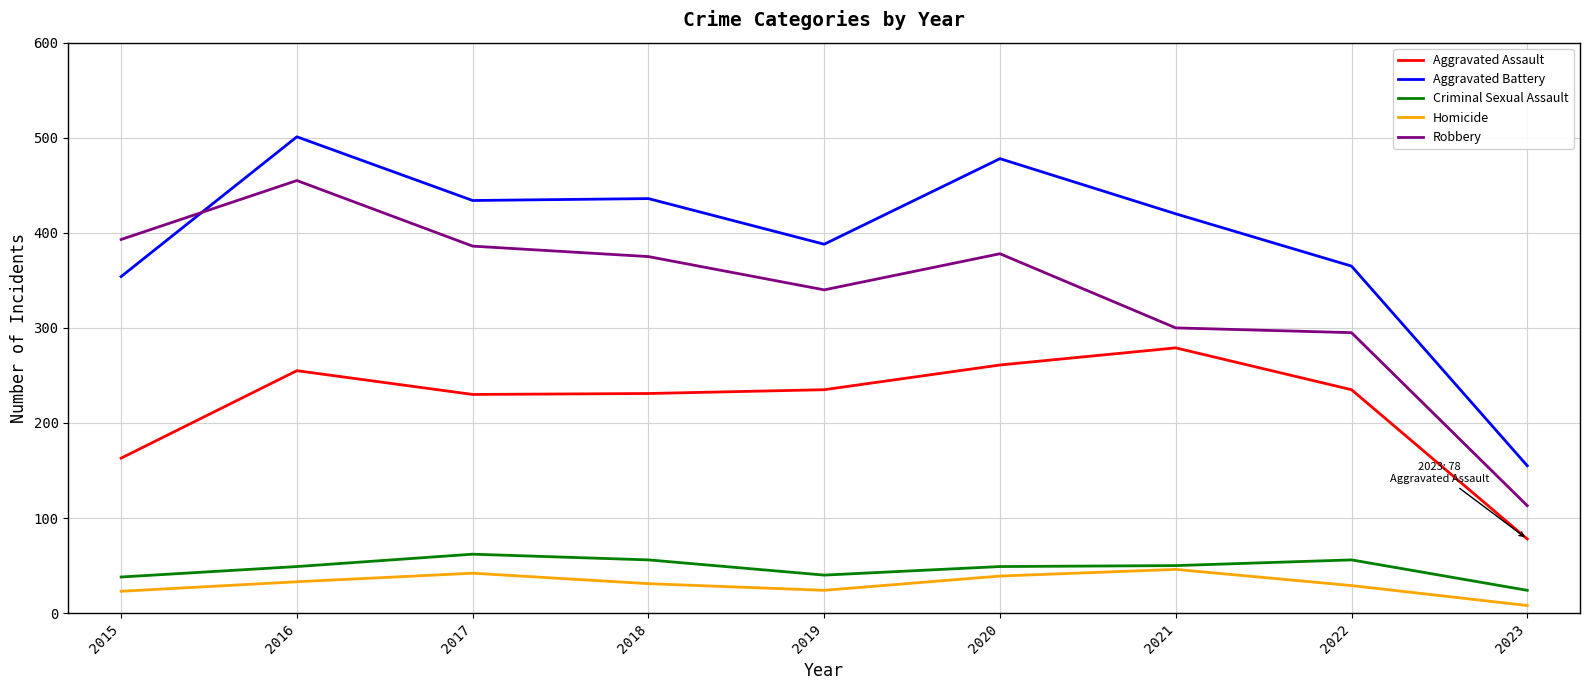

True or false: Aggravated Battery and Aggravated Assault intersect in this chart.

False